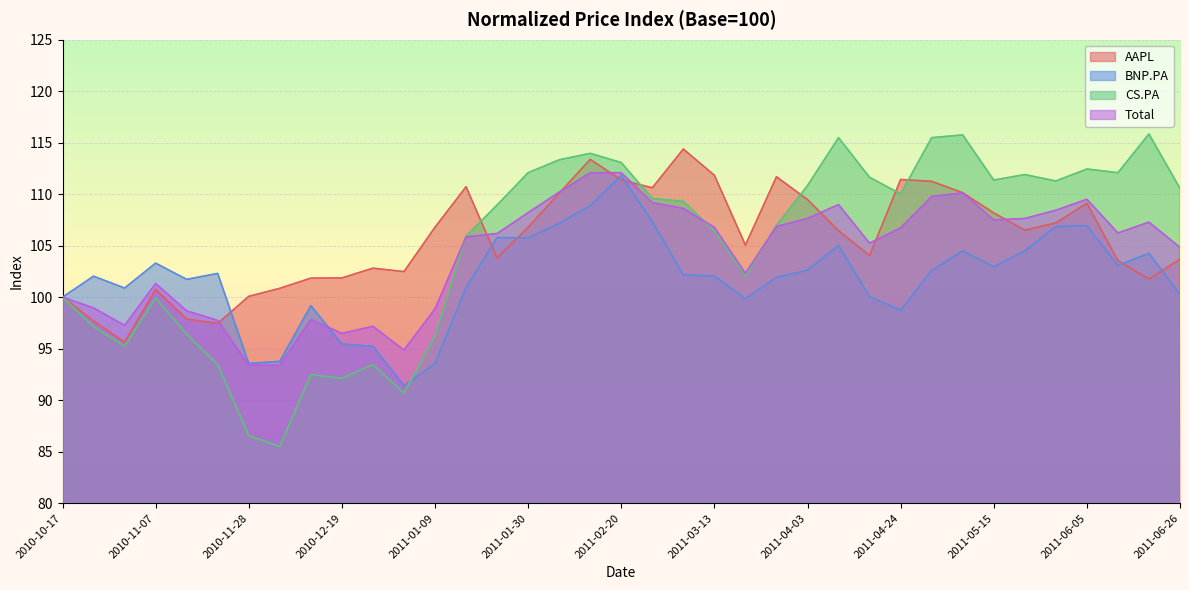

What is the average value of the AAPL series?

105.6